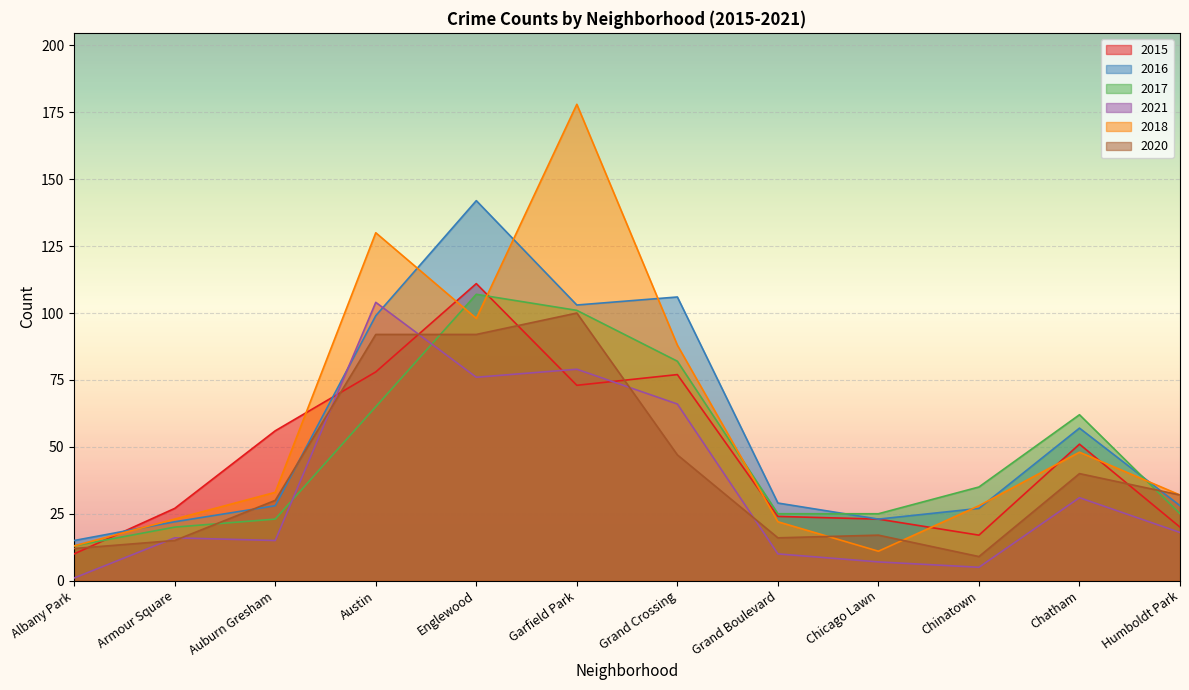

Which series changed the most between Grand Crossing and Humboldt Park?

2016